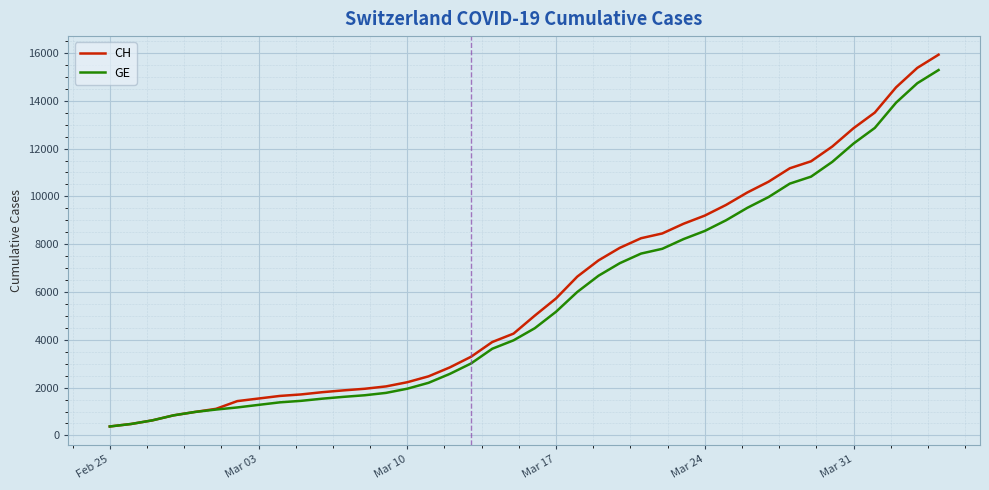

What is the minimum value for CH?

375